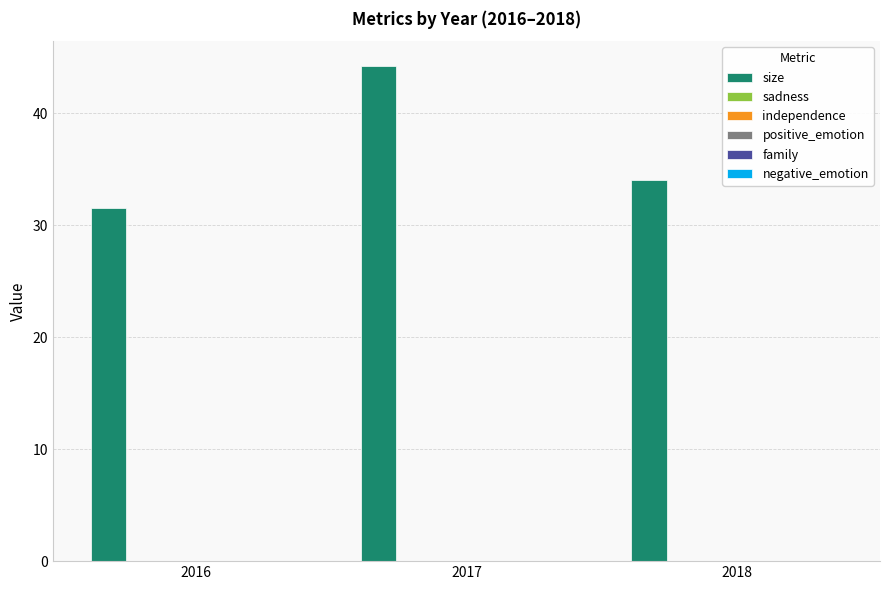

Where is size nearest to the value 37?

2018